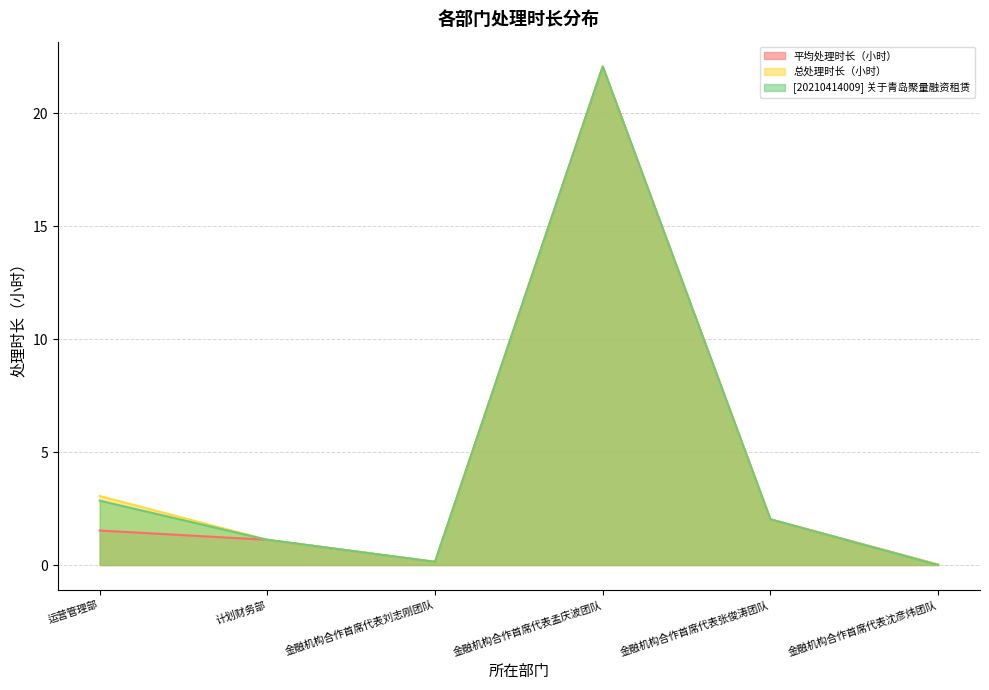

Is it true that 平均处理时长（小时） equals 0.1 at 金融机构合作首席代表刘志刚团队?

True